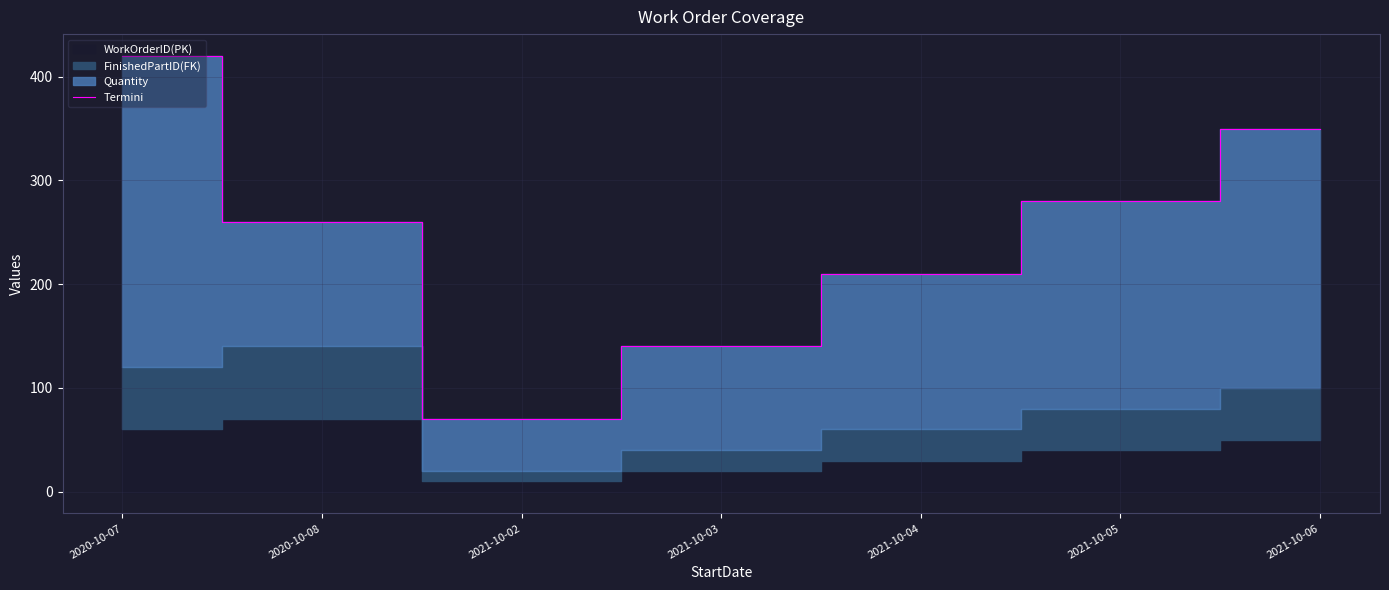

Reading right to left, what are all the values shown in this chart?

350	280	210	140	70	260	420